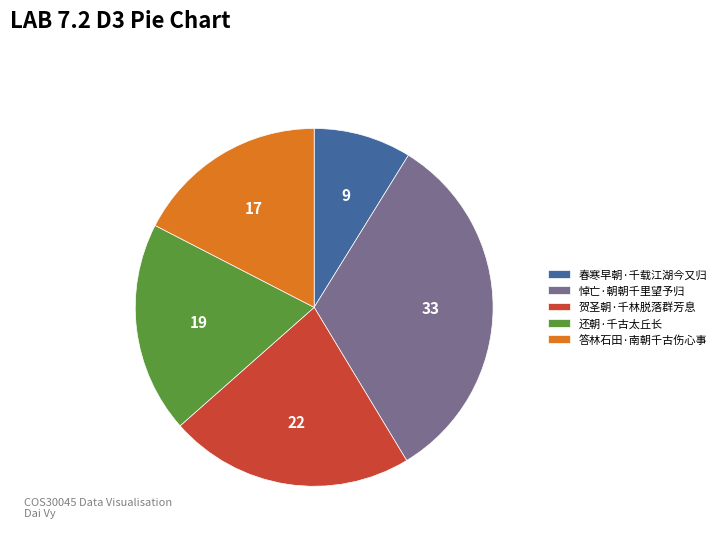

Rank the categories by value from lowest to highest.

春寒早朝·千载江湖今又归, 答林石田·南朝千古伤心事, 还朝·千古太丘长, 贺圣朝·千林脱落群芳息, 悼亡·朝朝千里望予归